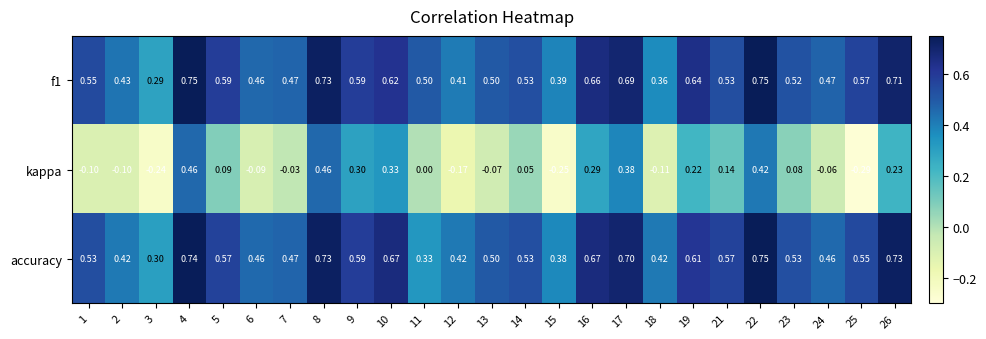

How many values in the kappa series are below 0?

11